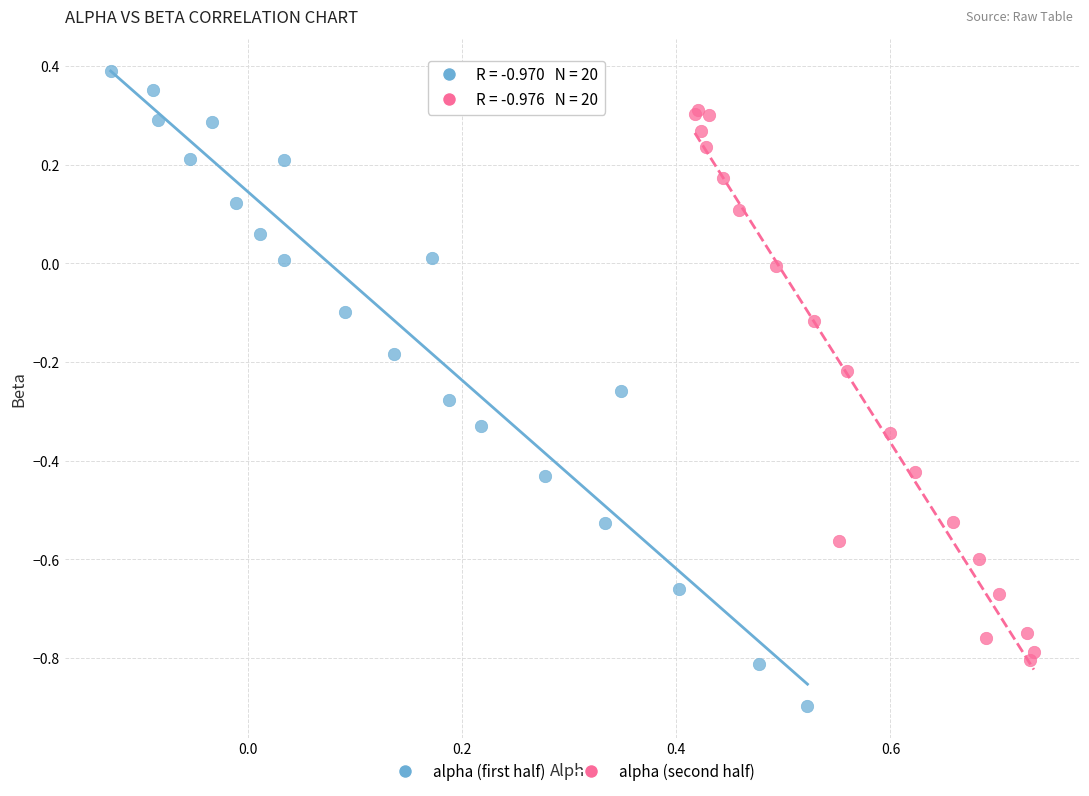

What are all the series names shown in the legend?

alpha (first half), alpha (second half)